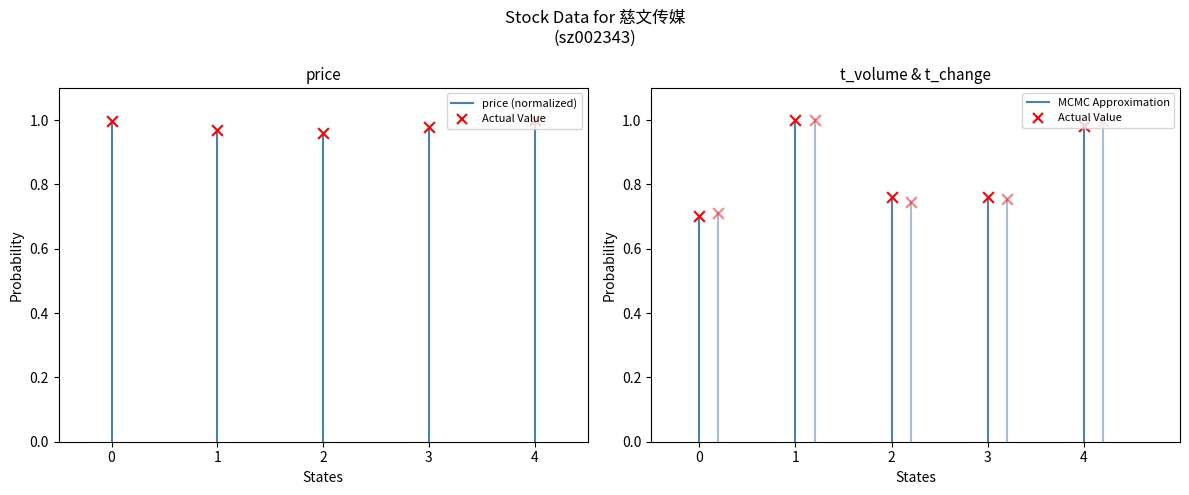

Which series has the largest total across all categories?

price